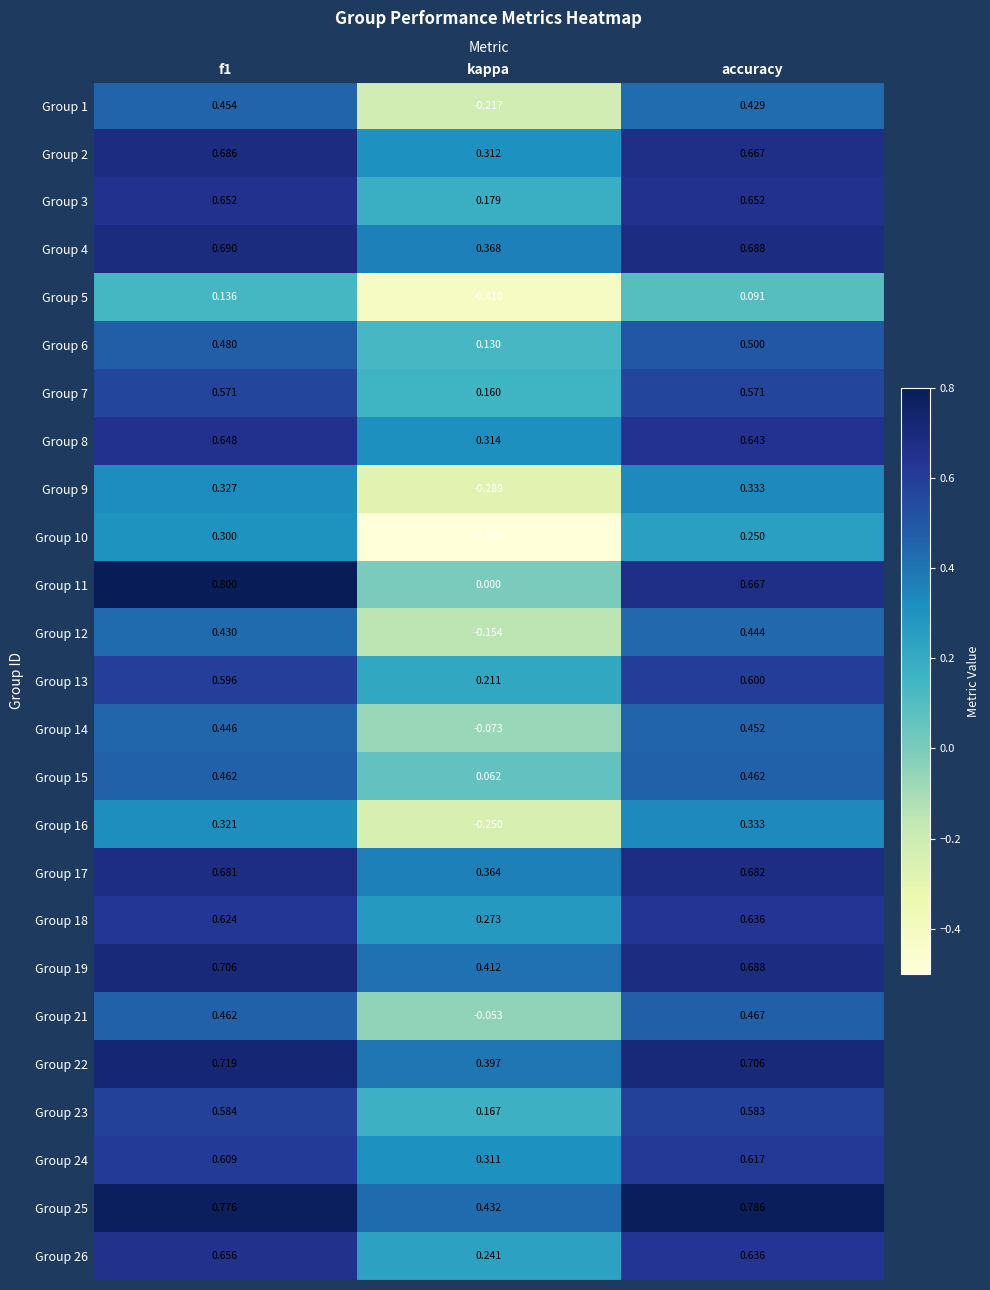

At which category is the sum across all series the highest?

f1